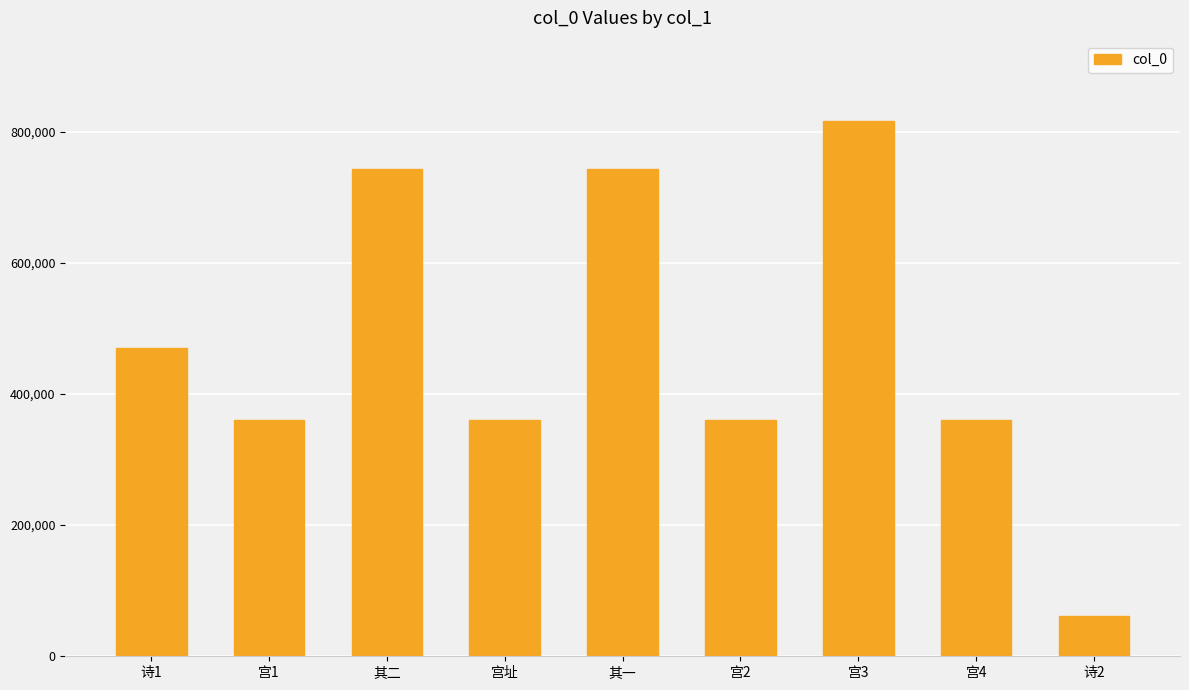

What is the average value?

474726